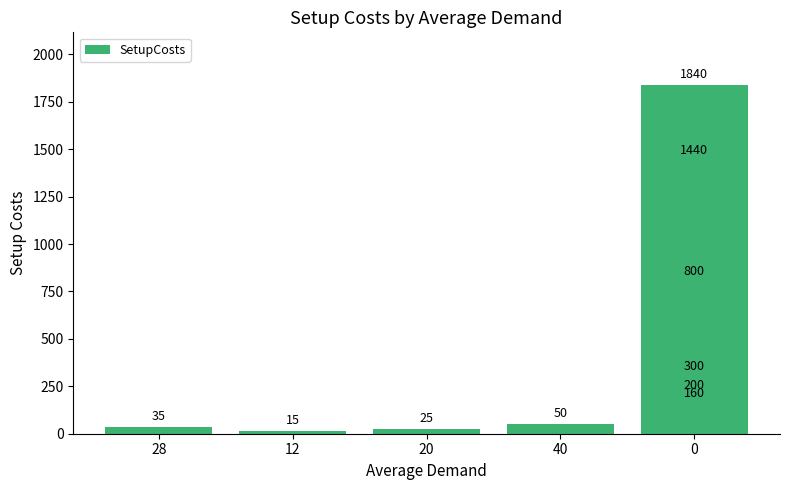

What is the average value?

486